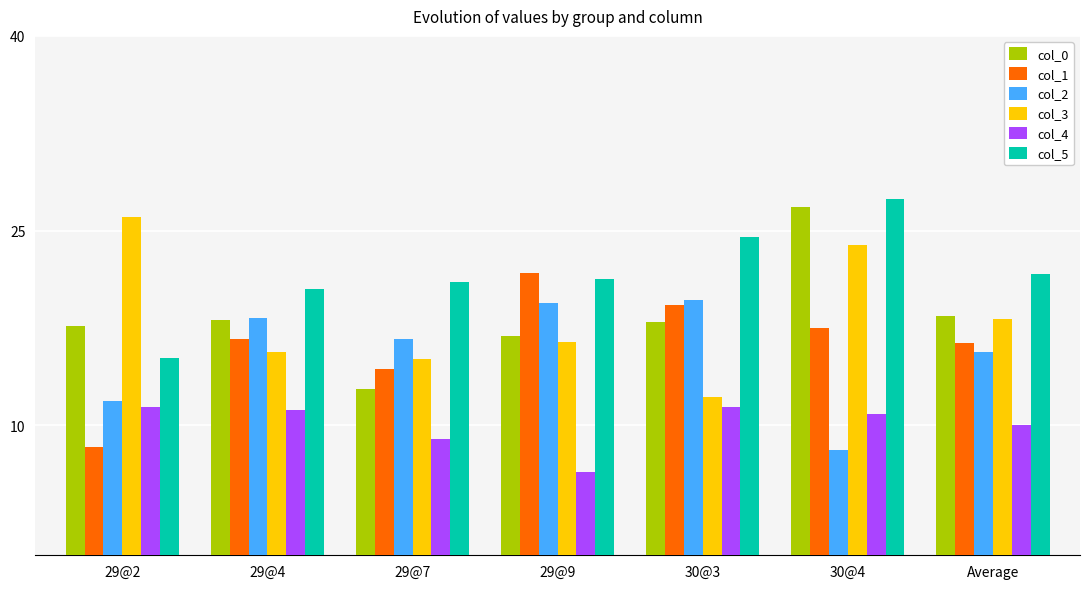

What is the difference between the highest and lowest values at 29@4?

9.3